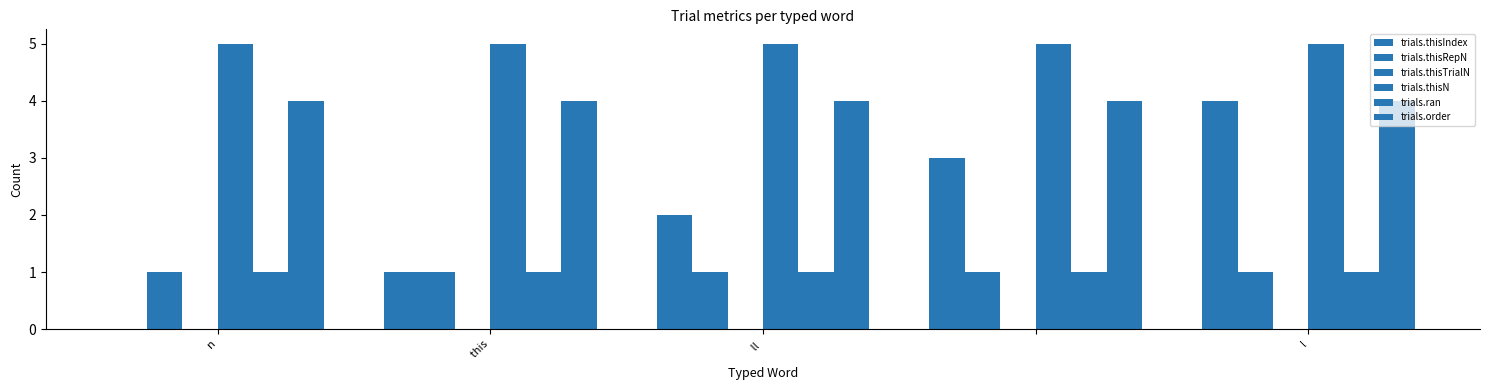

Are the bars grouped side by side (vs. stacked)?

Yes